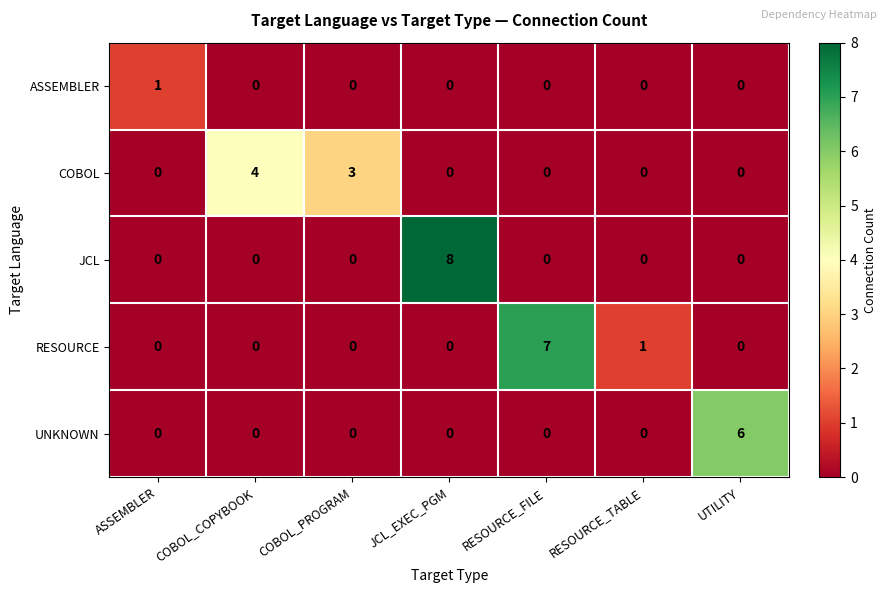

How many distinct data groups are displayed?

5